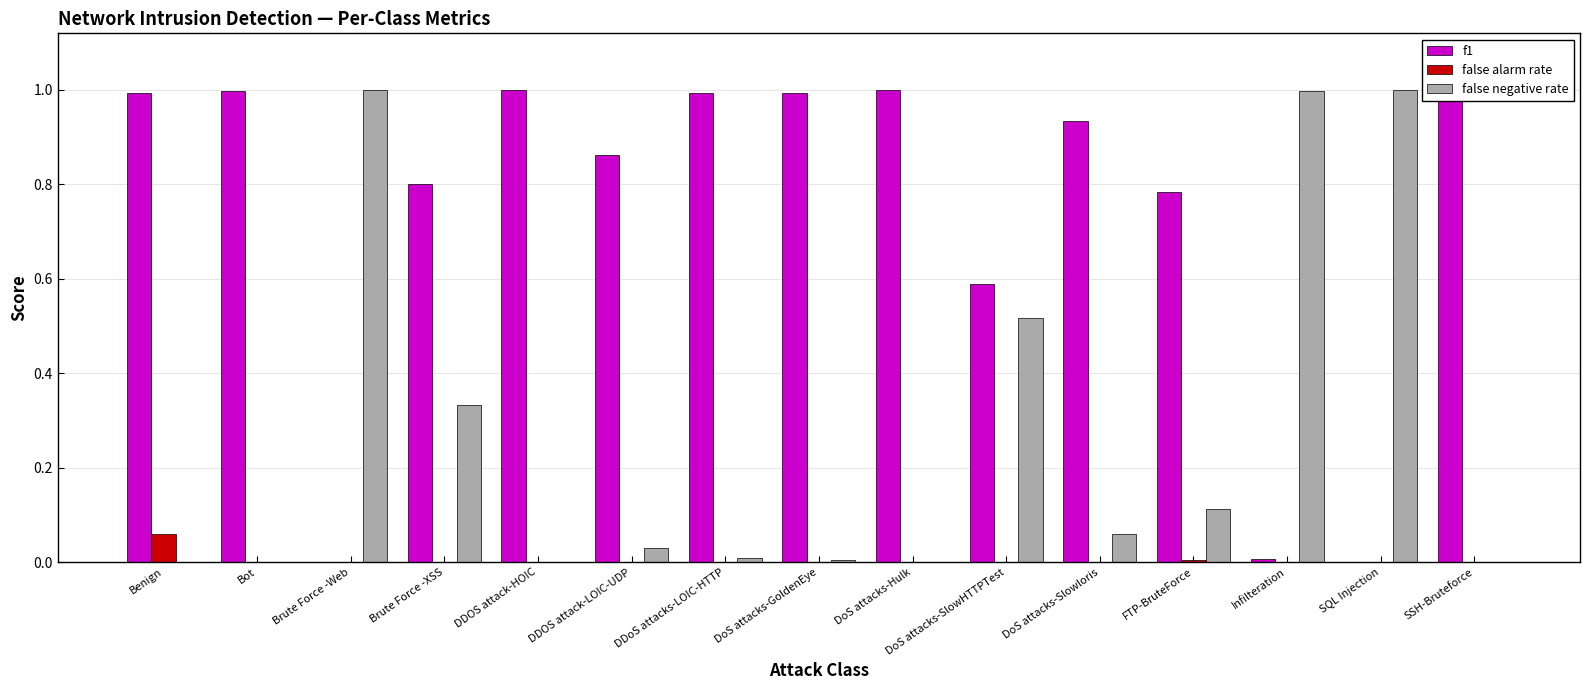

True or false: false alarm rate has a value of 0.0 at DoS attacks-Slowloris.

True